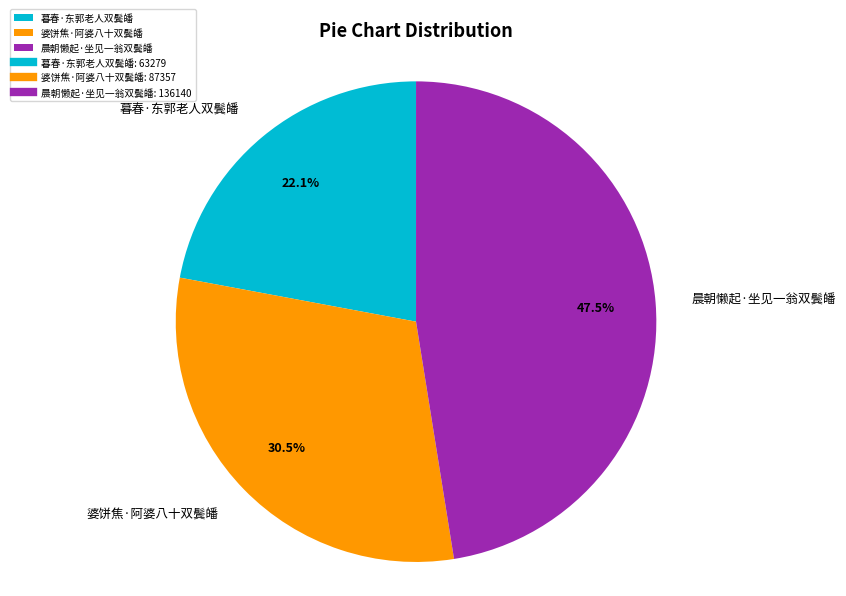

To the nearest percent, what is the difference between the 暮春·东郭老人双鬓皤 and 婆饼焦·阿婆八十双鬓皤 slice percentages?

8%